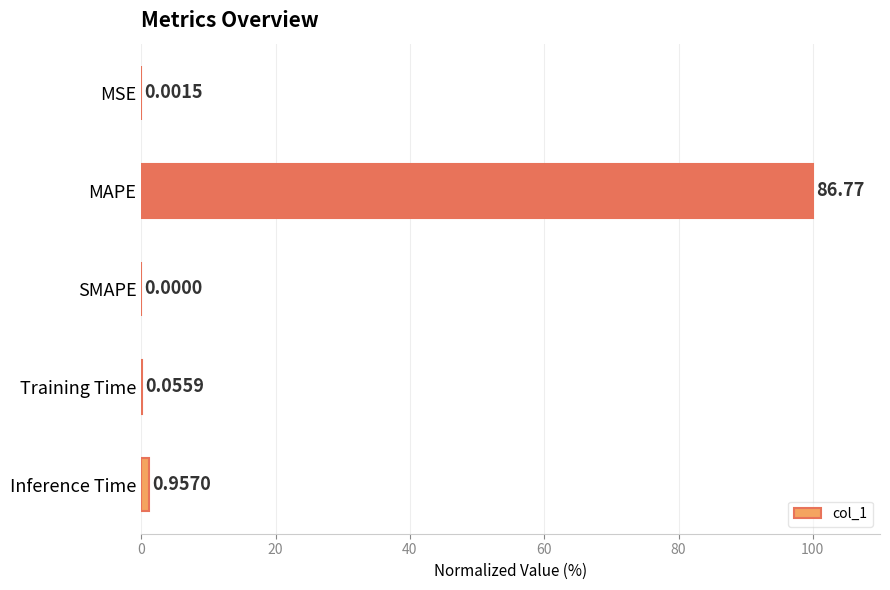

What is the change in value from MSE to MAPE?

+100.0